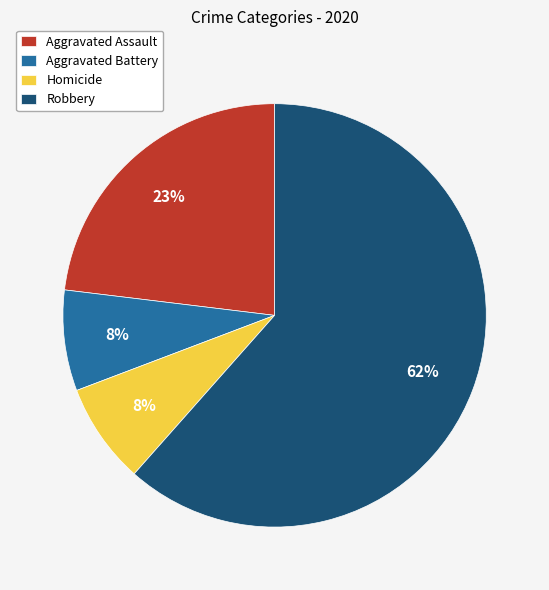

True or false: Aggravated Assault accounts for 33% of the total.

False